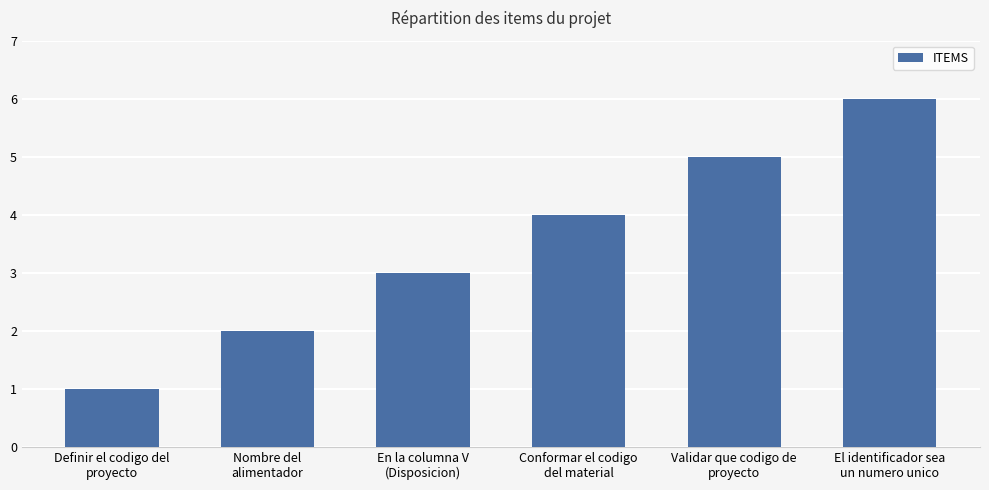

What position from the left is El identificador sea
un numero unico?

6